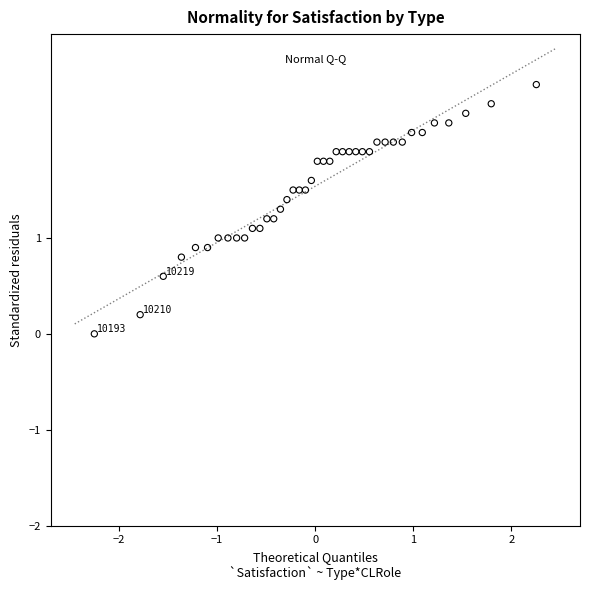

What is the range of X values (max minus min)?

4.5